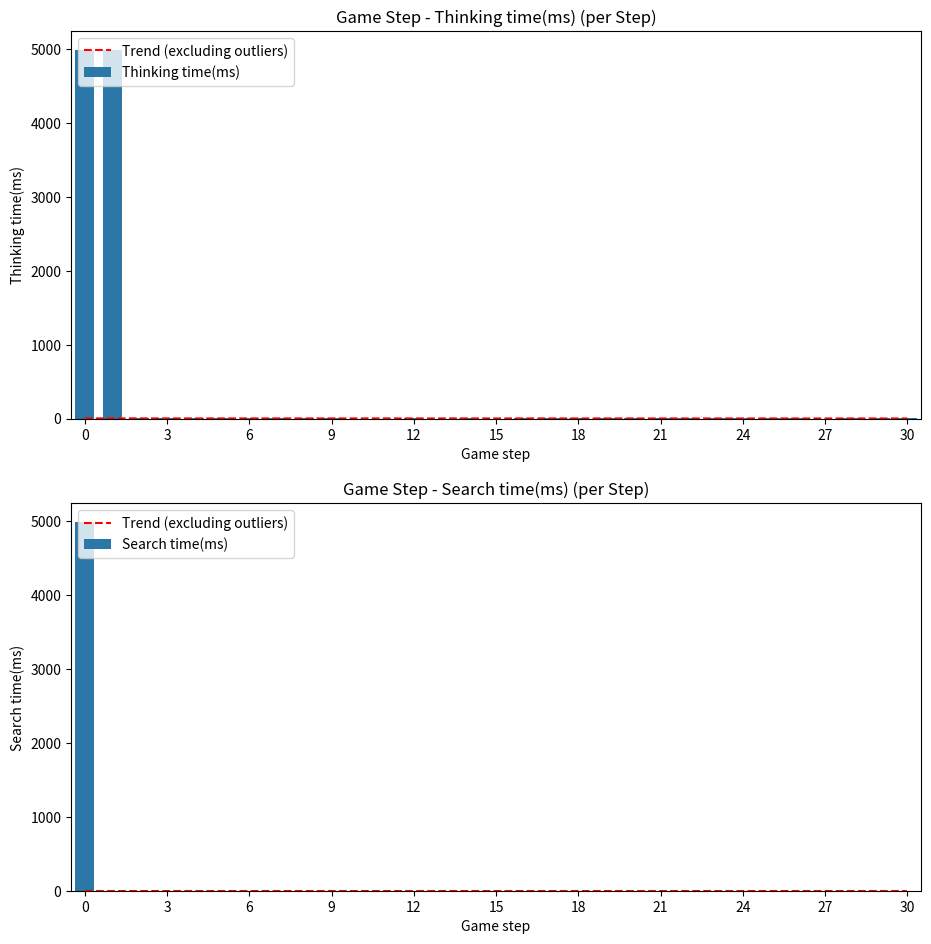

How many data points in Search time(ms) are above 0?

1